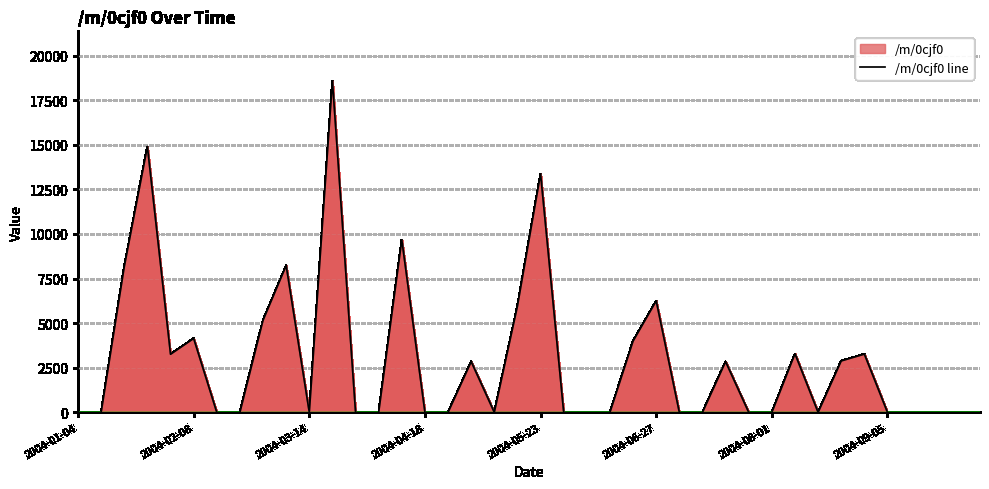

How many positive values are there?

17